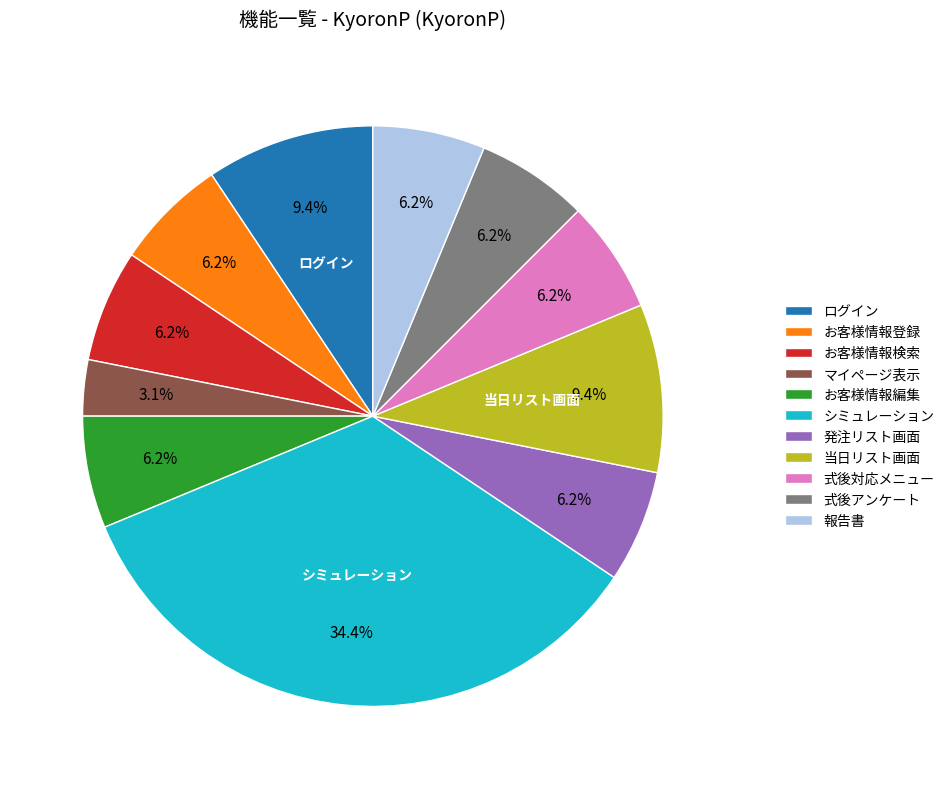

Approximately how many times larger is the value at ログイン compared to マイページ表示?

3.0